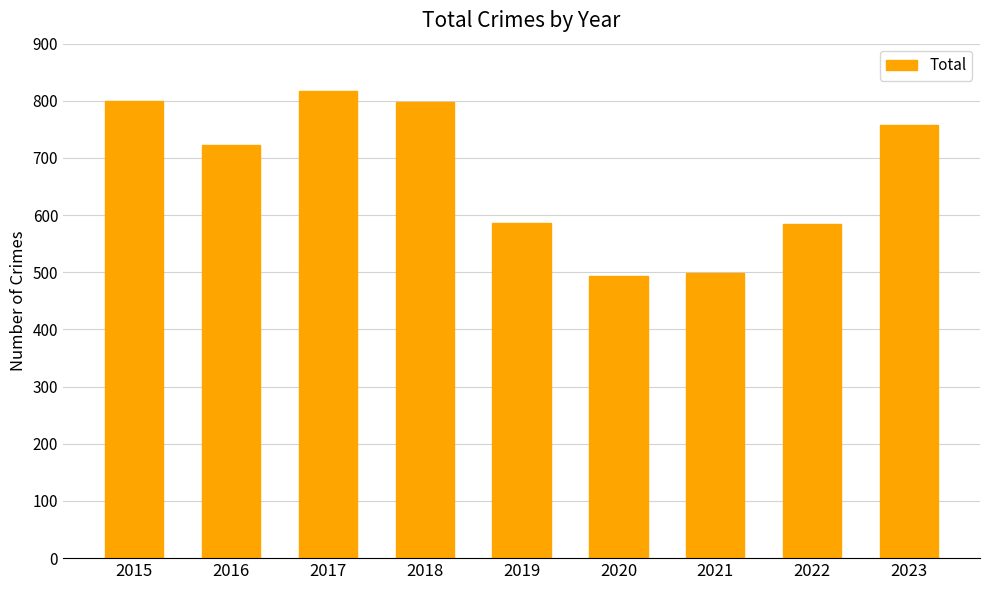

What is the change in value from 2021 to 2022?

+86